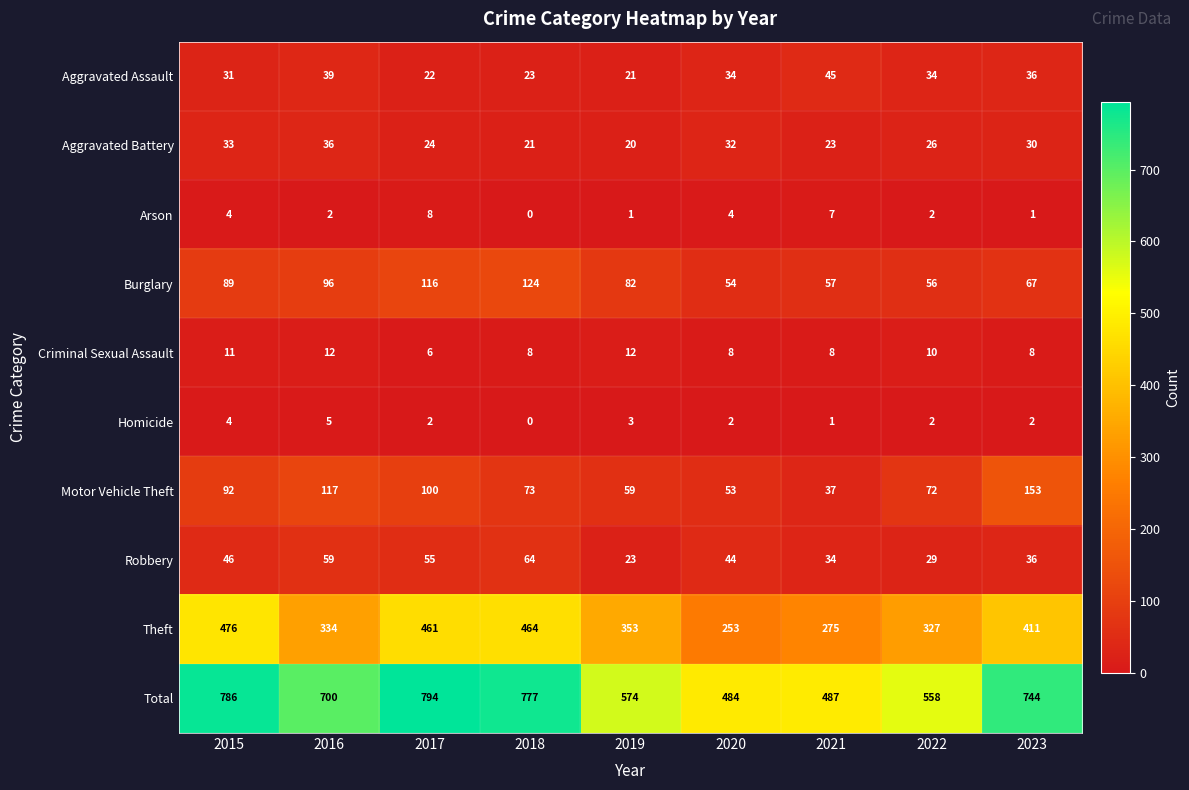

What is the sum of the Arson values at 2020 and 2017?

12